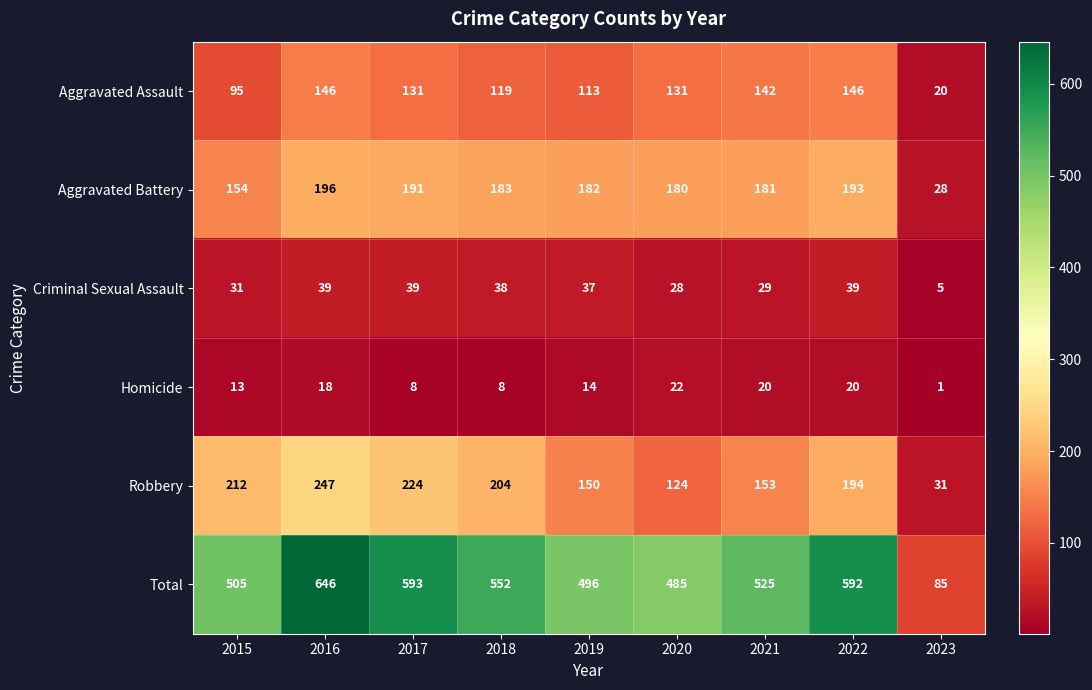

What is the total value across all series at 2016?

1292